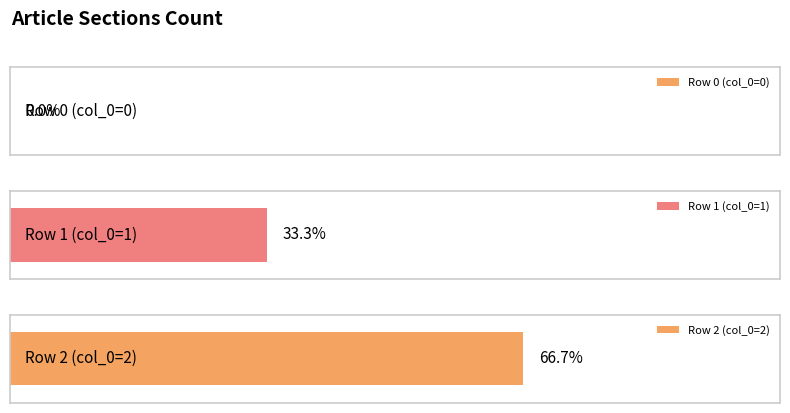

What is the difference between the maximum and minimum values?

2